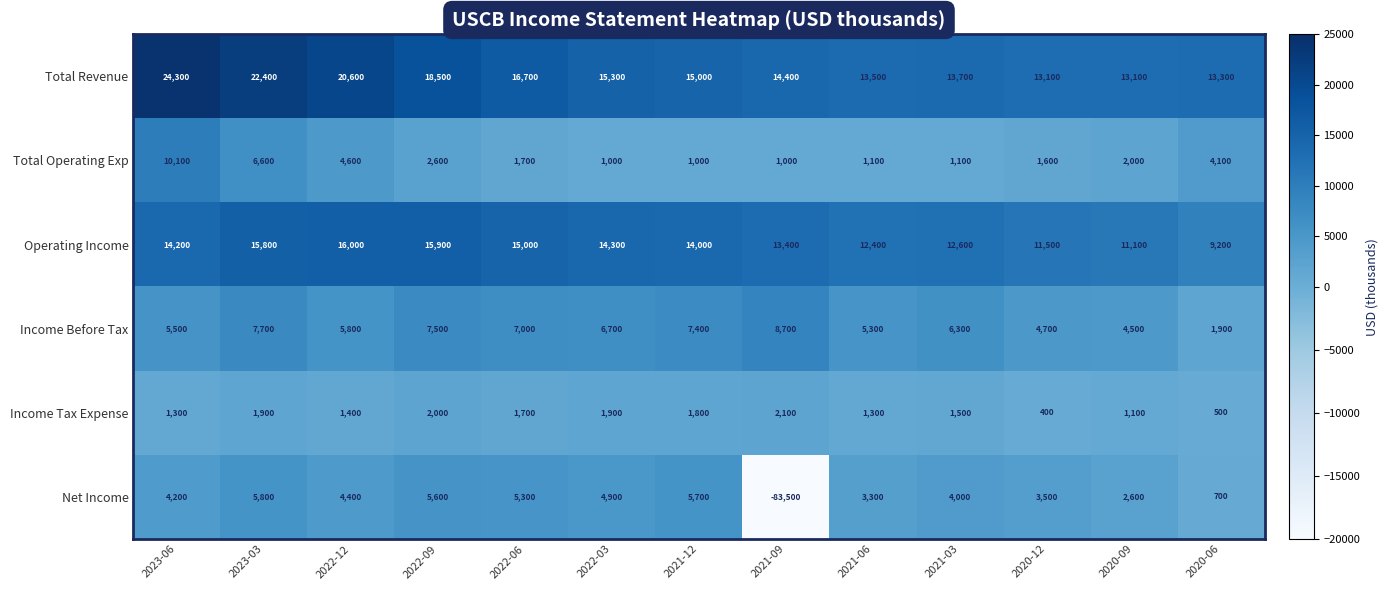

What is the sum of all Operating Income values?

175400